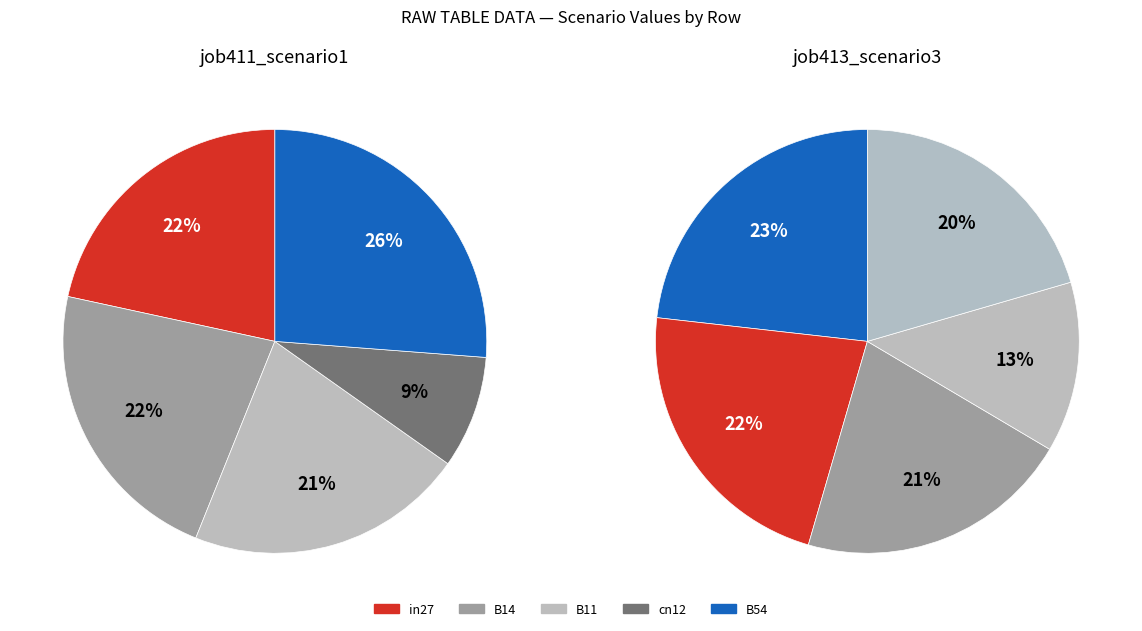

Is there any slice that represents more than half of the pie?

No